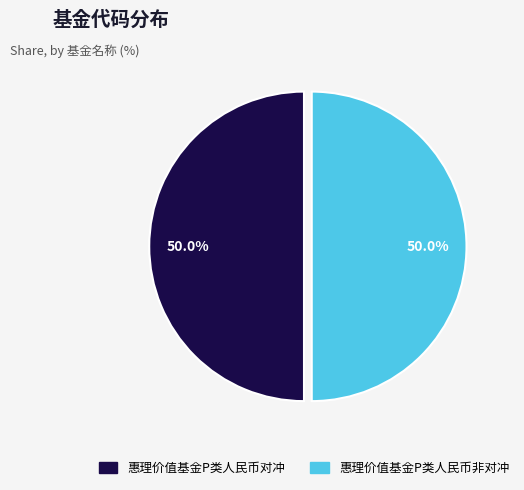

How many segments does this pie chart have?

2